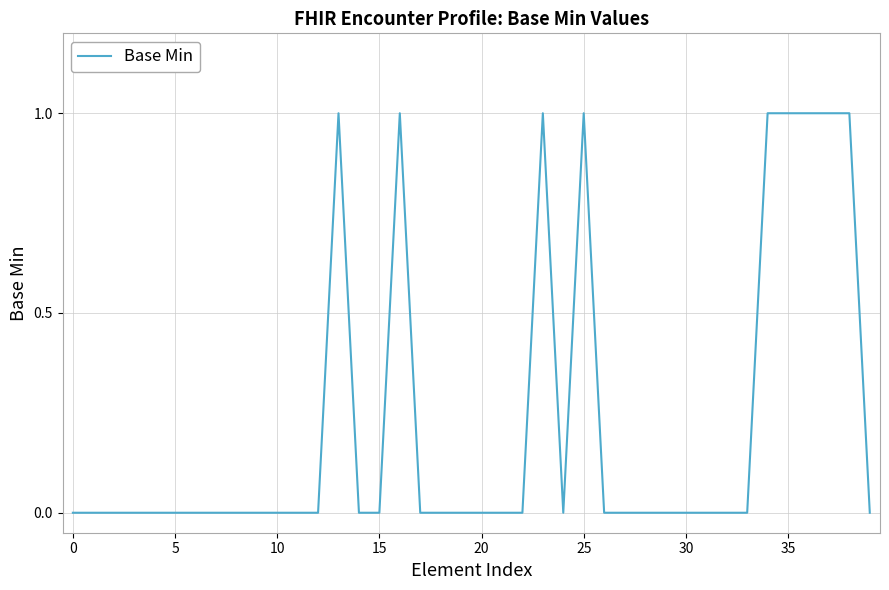

Count the number of data series in this chart.

1